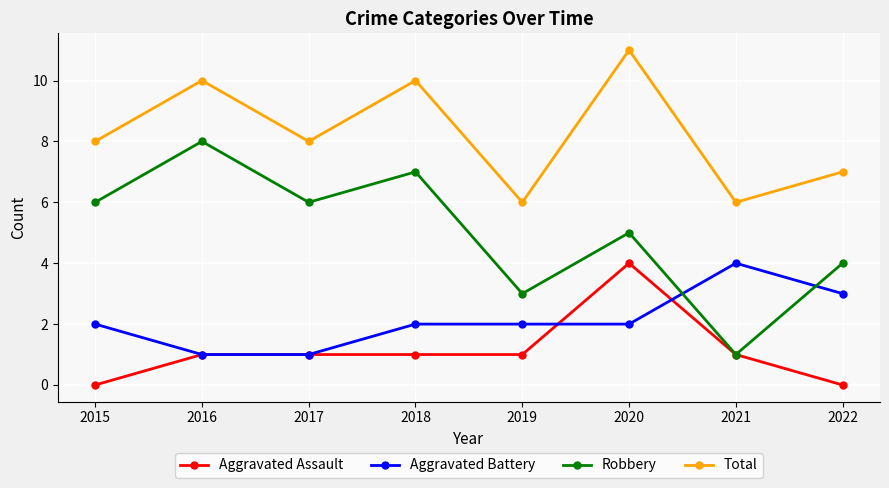

Which series changed the most between 2019 and 2020?

Total